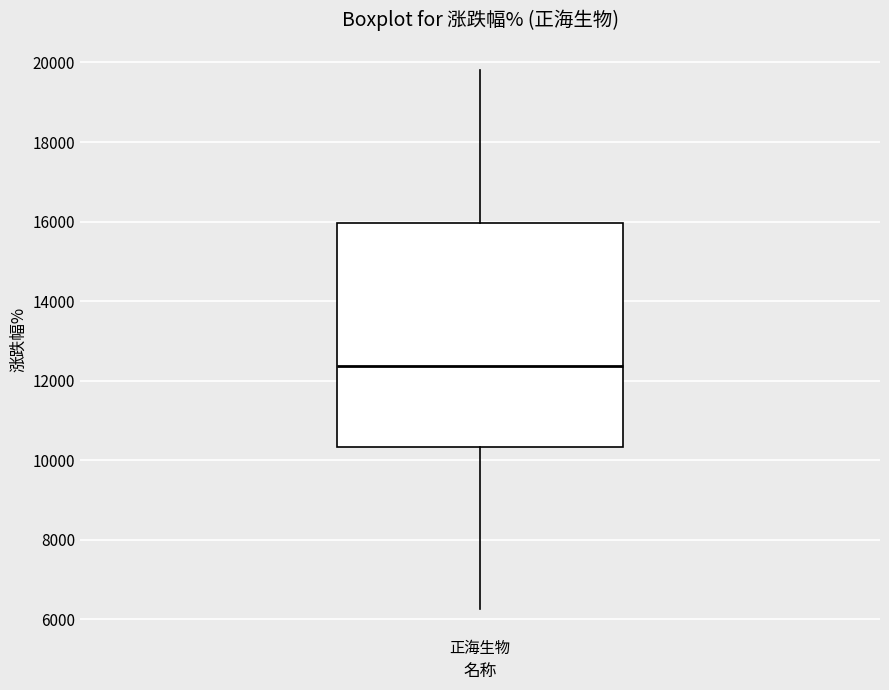

Transcribe this box plot: give where the median line is, the range the box spans, and where the two whiskers end, as read against the y-axis. The values are not printed on the chart, so give them approximately, as read against the axis.

median 12400, box 10400 to 16000, whiskers 6200 to 19800